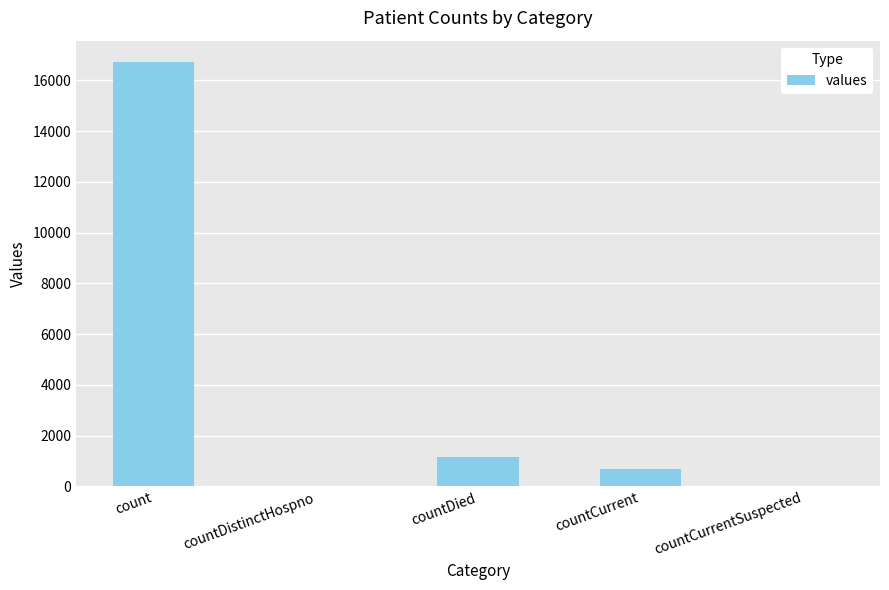

Which has a higher value, countDistinctHospno or countDied?

countDied